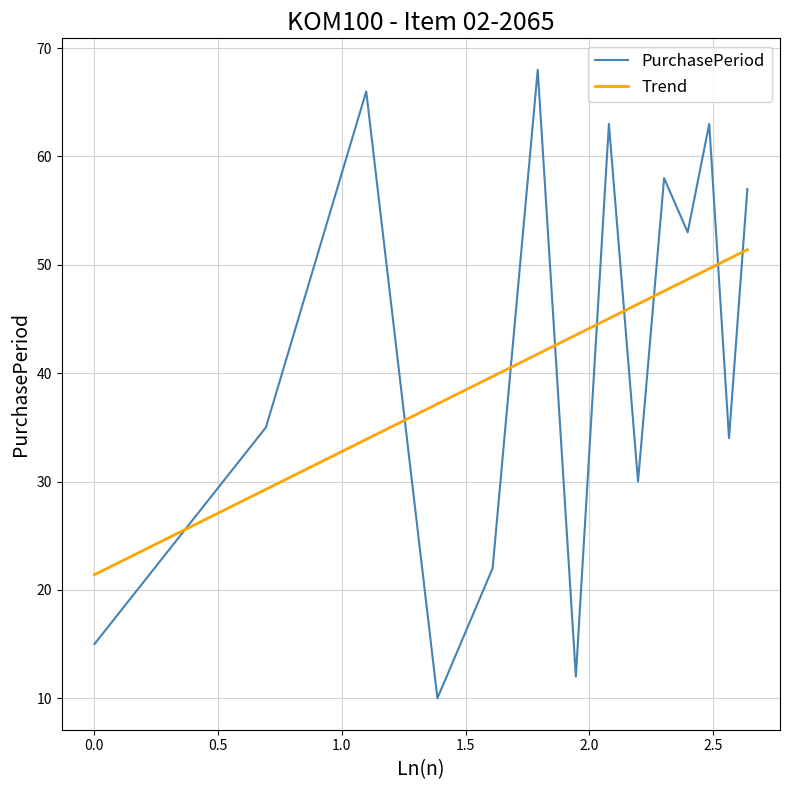

True or false: Trend and PurchasePeriod intersect in this chart.

True